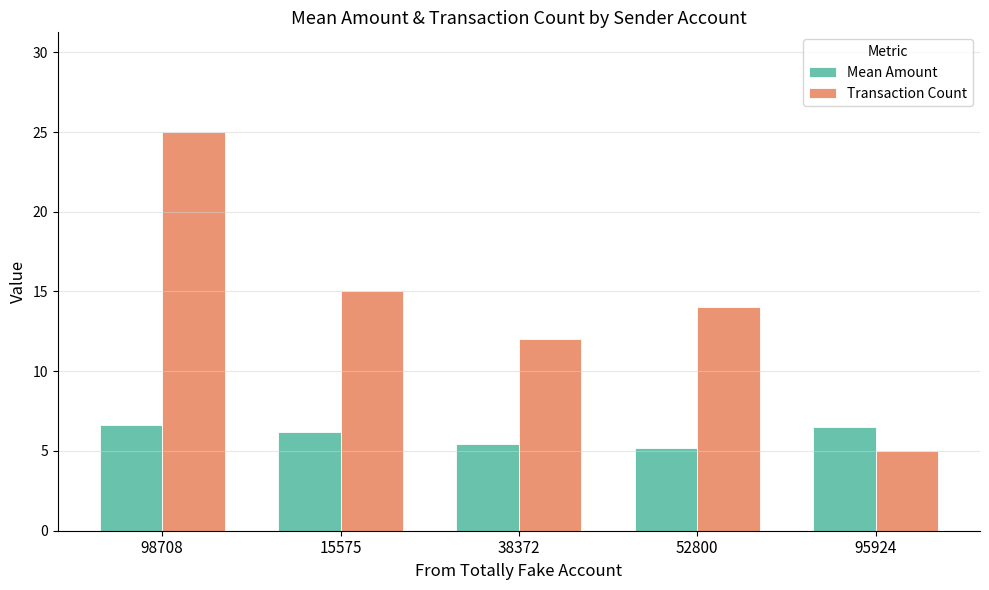

Where is Transaction Count nearest to the value 15?

15575